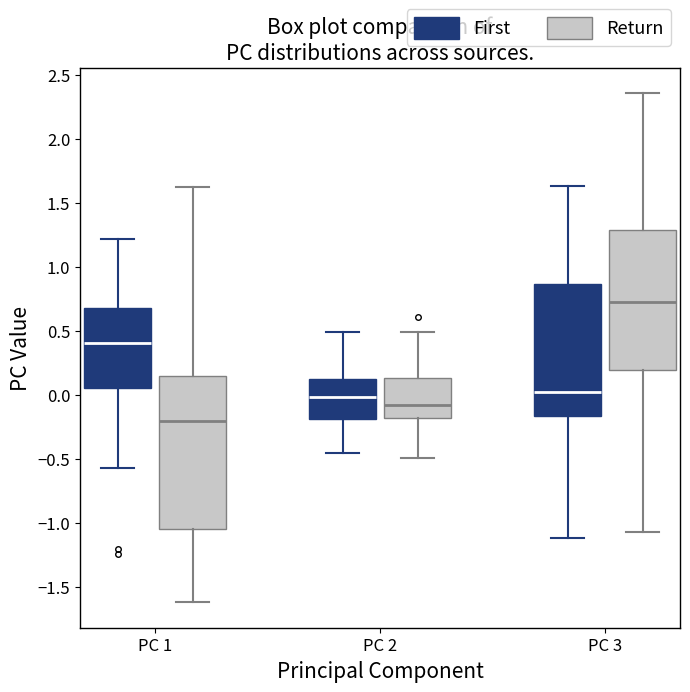

Reading left to right, read every box against the y-axis: the position of its median line, the range the box covers, and the ends of its whiskers. The values are not printed on the chart, so give them approximately, as read against the axis.

PC 1 (First): median 0.40, box 0.05 to 0.70, whiskers -0.55 to 1.20
PC 1 (Return): median -0.20, box -1.05 to 0.15, whiskers -1.60 to 1.60
PC 2 (First): median 0.00, box -0.20 to 0.10, whiskers -0.45 to 0.50
PC 2 (Return): median -0.10, box -0.20 to 0.15, whiskers -0.50 to 0.50
PC 3 (First): median 0.00, box -0.15 to 0.85, whiskers -1.10 to 1.65
PC 3 (Return): median 0.75, box 0.20 to 1.30, whiskers -1.05 to 2.35